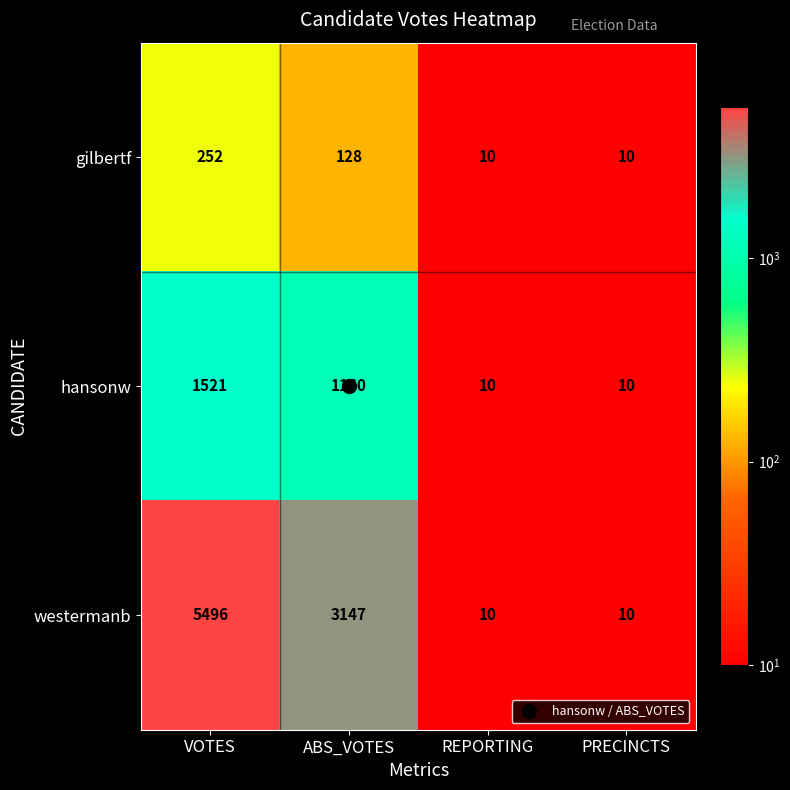

Rank the series by their maximum value, from highest to lowest.

westermanb, hansonw, gilbertf